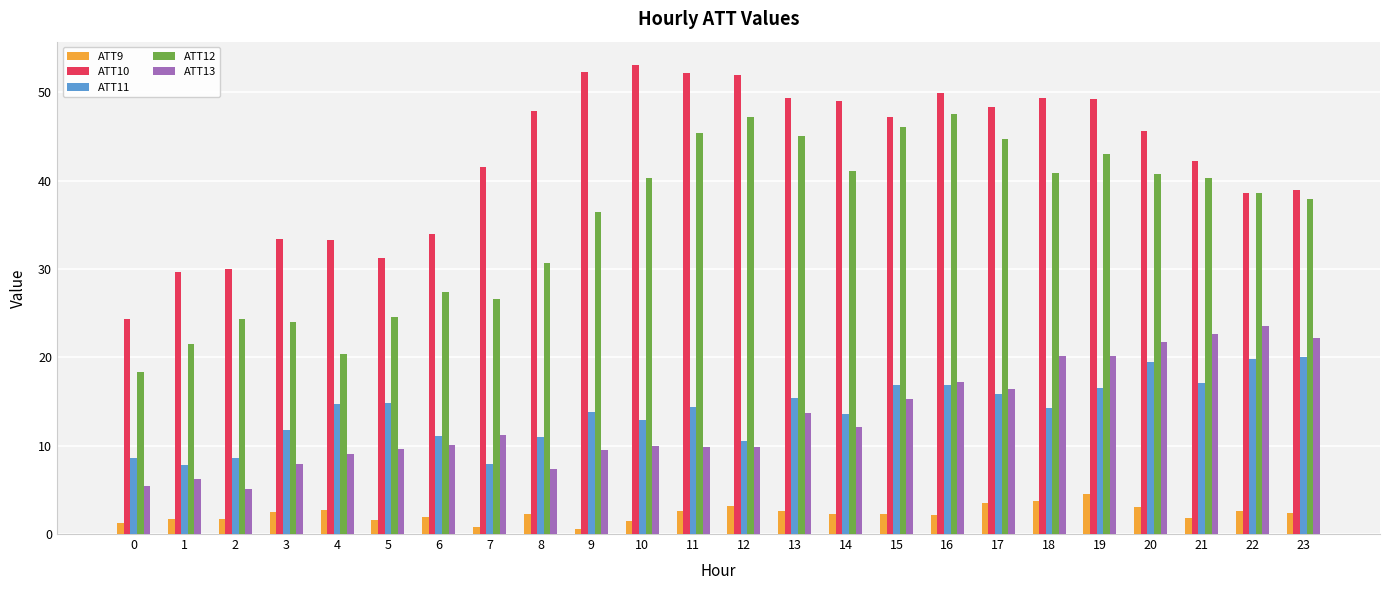

What is the value of the ATT10 bar at the 19th from the left?

49.4